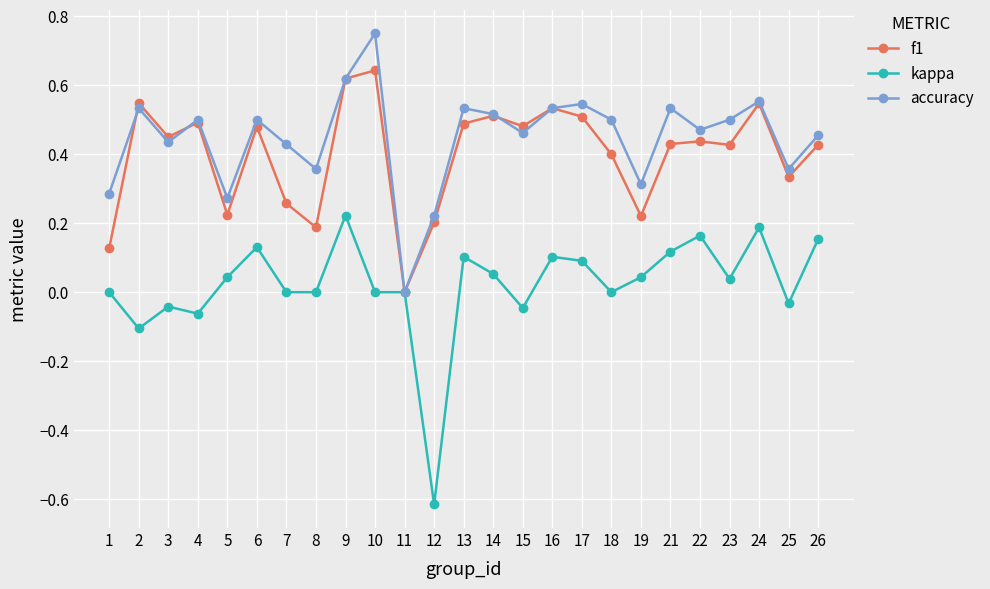

True or false: kappa has a value of 0.1 at 16.

True